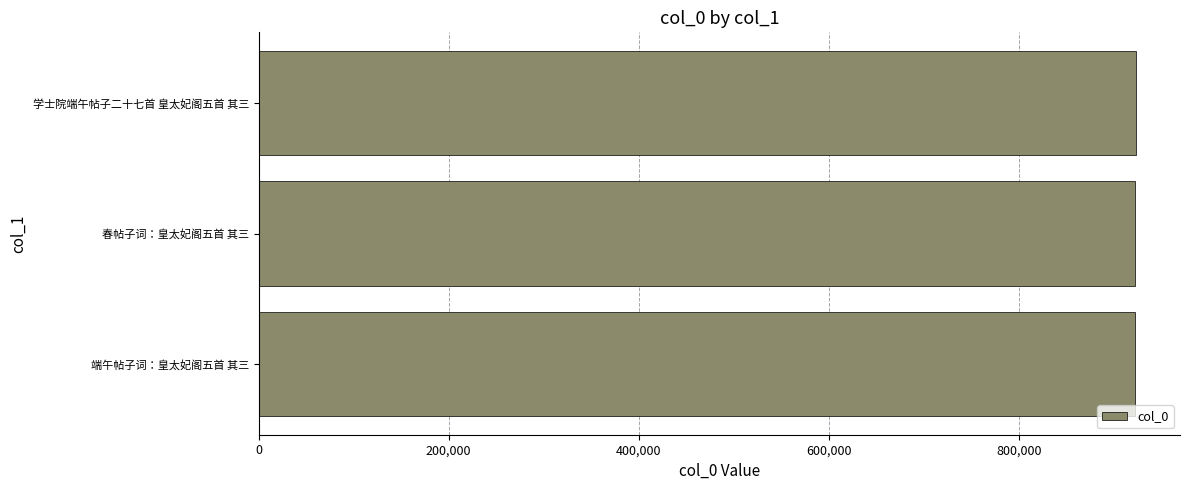

How many data points does each series have?

3